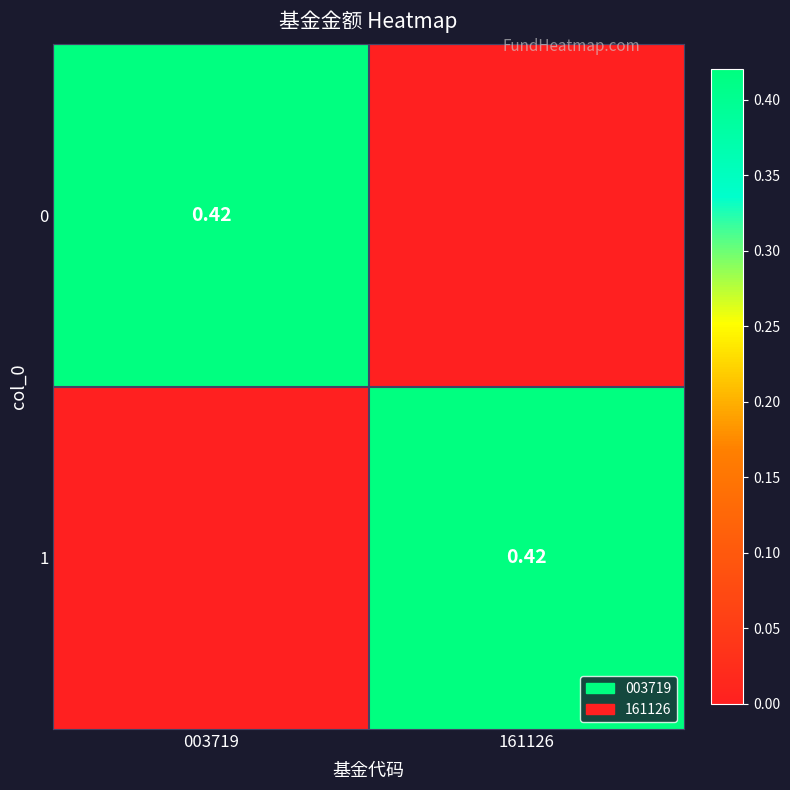

Which has a higher value, 003719 or 161126?

003719